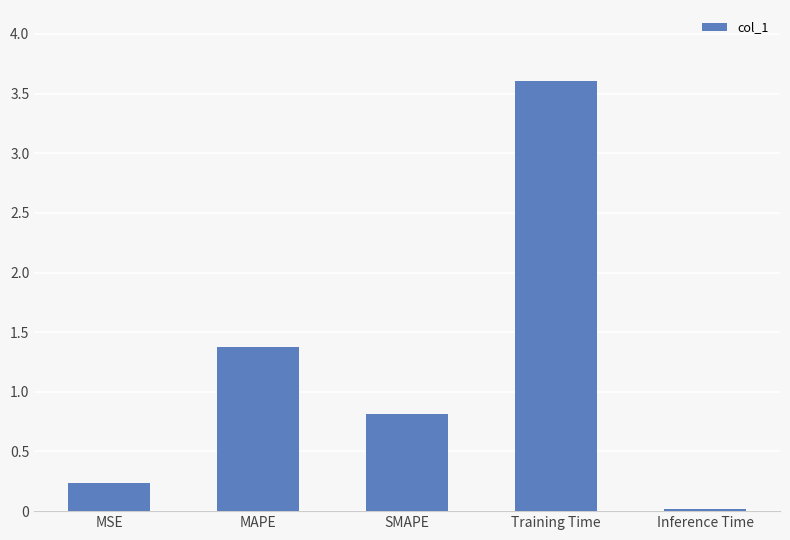

What is the label of the 1st bar from the right?

Inference Time